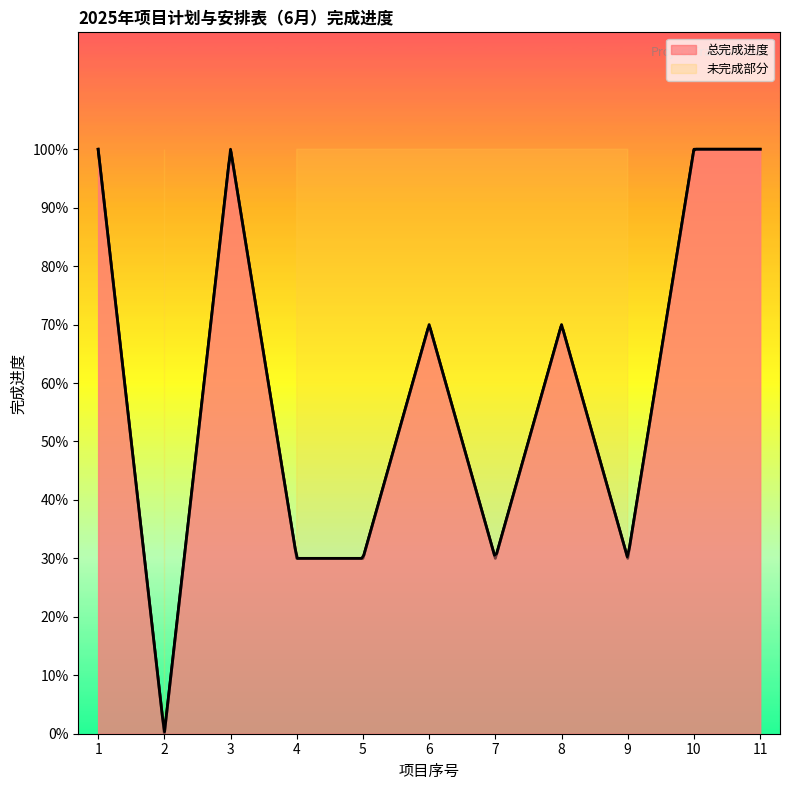

What is the change in value from 2 to 7?

+0.3